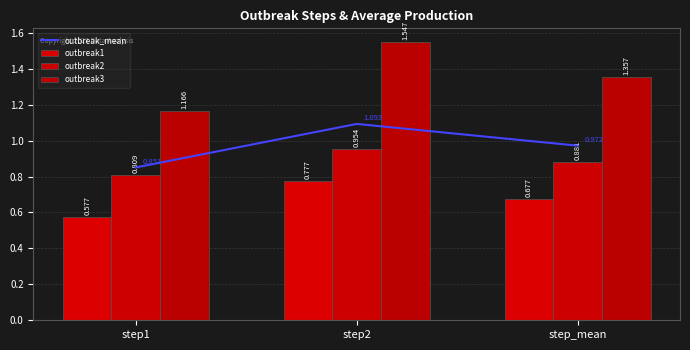

At which category is the sum across all series the highest?

step2